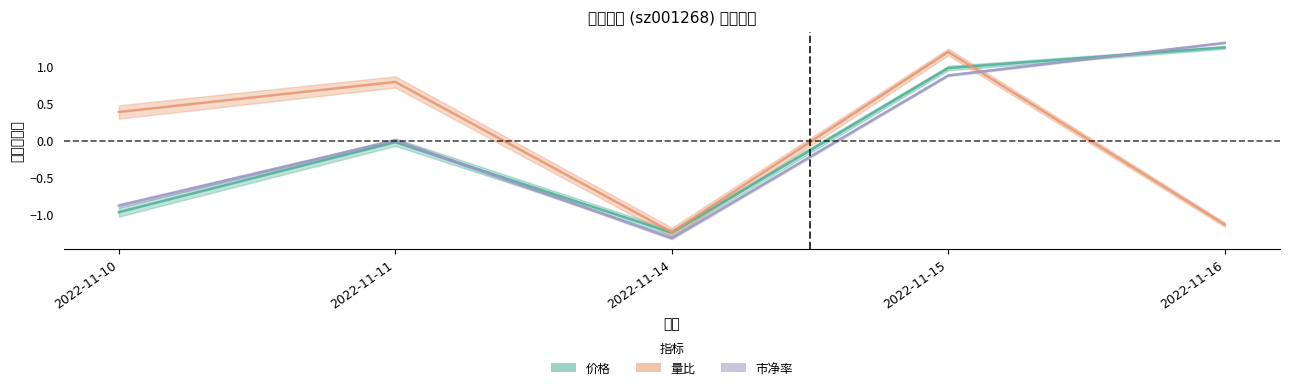

How many intersections are there between 量比 and 市净率?

1